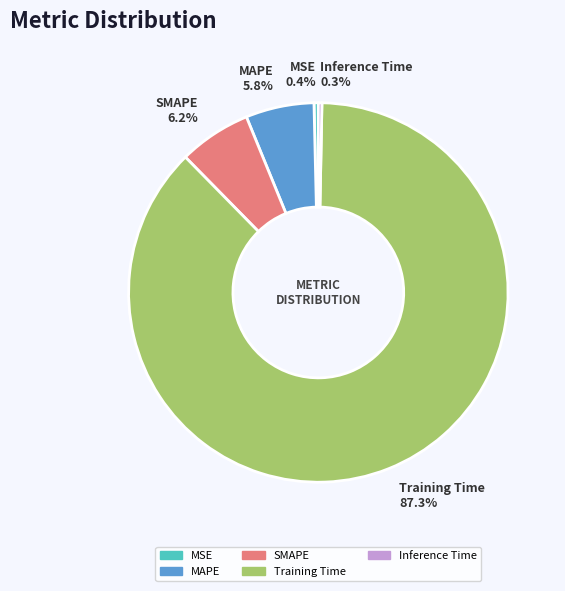

The Training Time slice represents 87% of the pie. True or false?

True